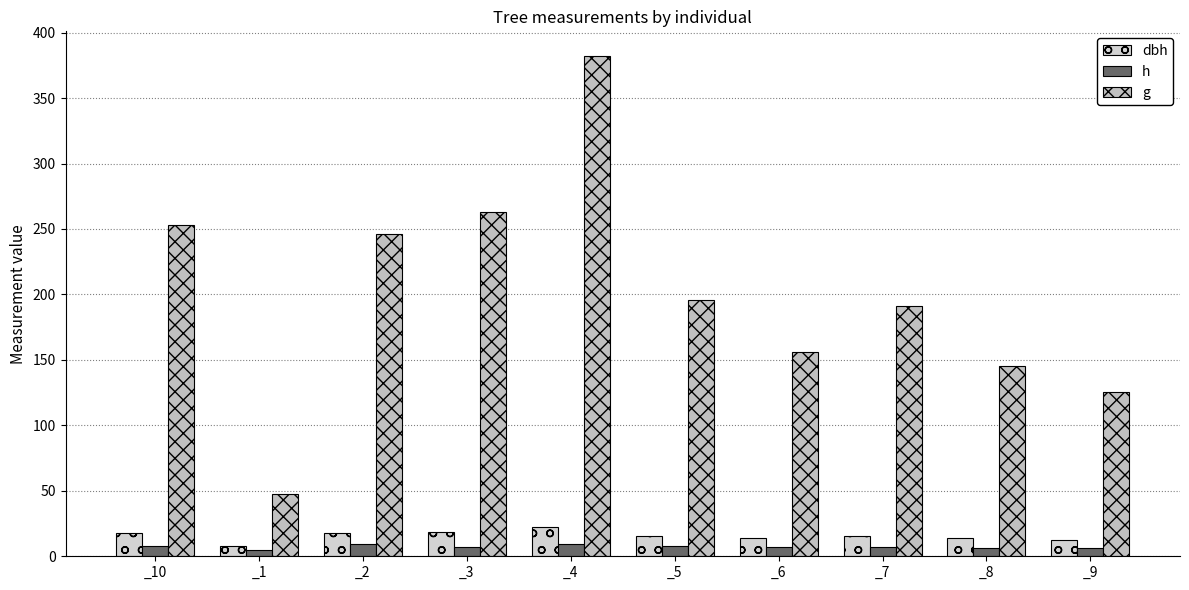

Reading left to right, list all the values displayed in this chart.

dbh: 17.9	7.8	17.7	18.3	22.1	15.8	14.1	15.6	13.6	12.7
h: 7.5	5.0	9.0	7.0	9.0	8.0	7.0	7.0	6.5	6.5
g: 253.1	47.8	246.1	263.0	381.9	196.1	156.2	191.1	145.3	125.7